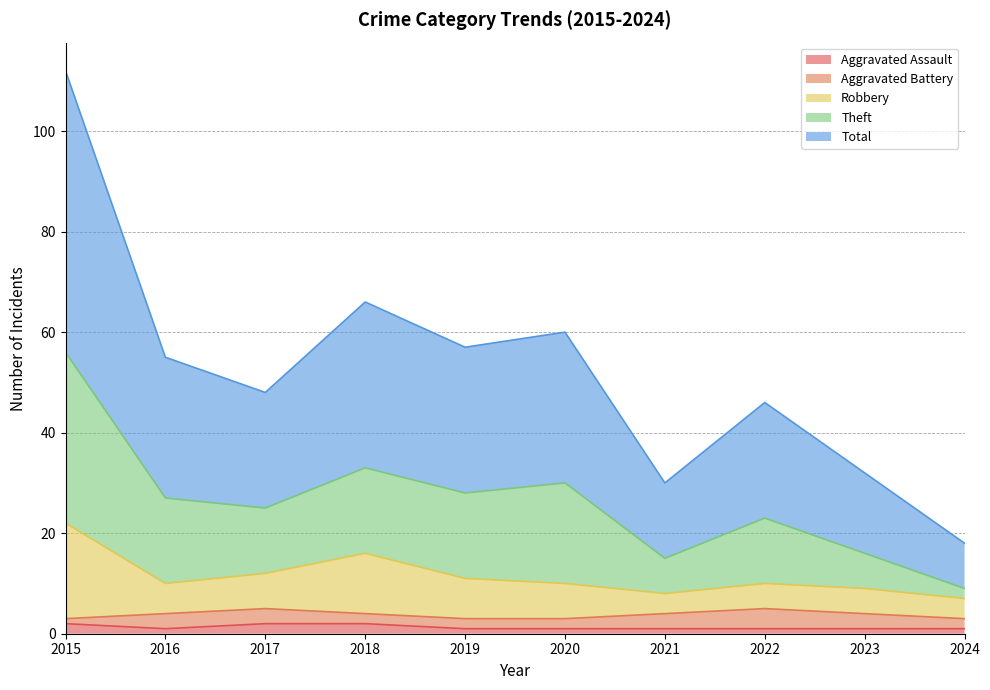

What is the spread (max minus min) of values at 2015?

110